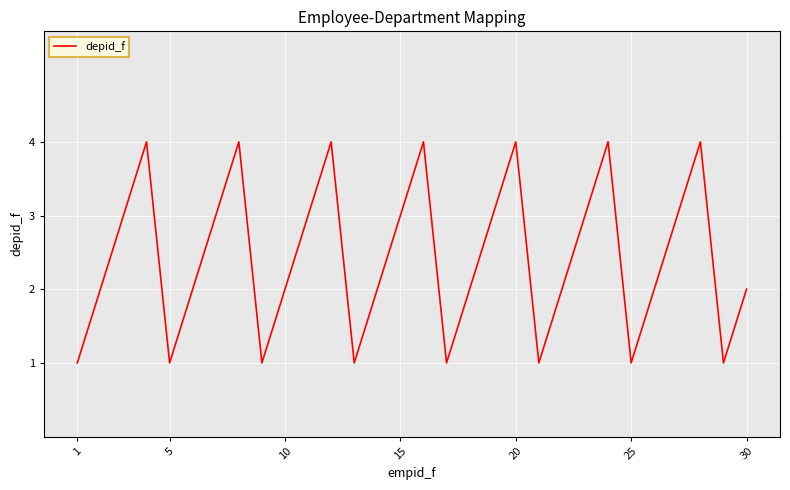

What is the greatest value displayed?

4